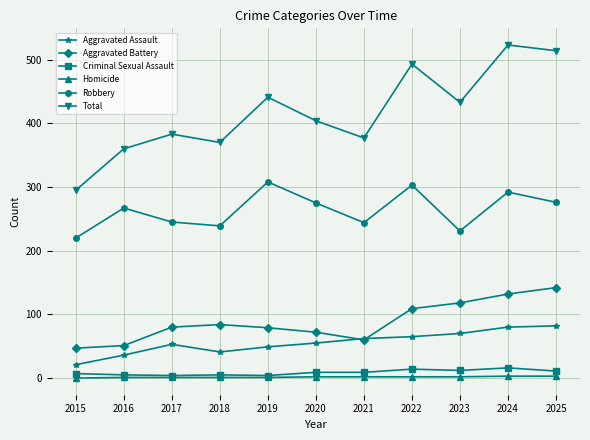

Which series changed the most between 2015 and 2017?

Total